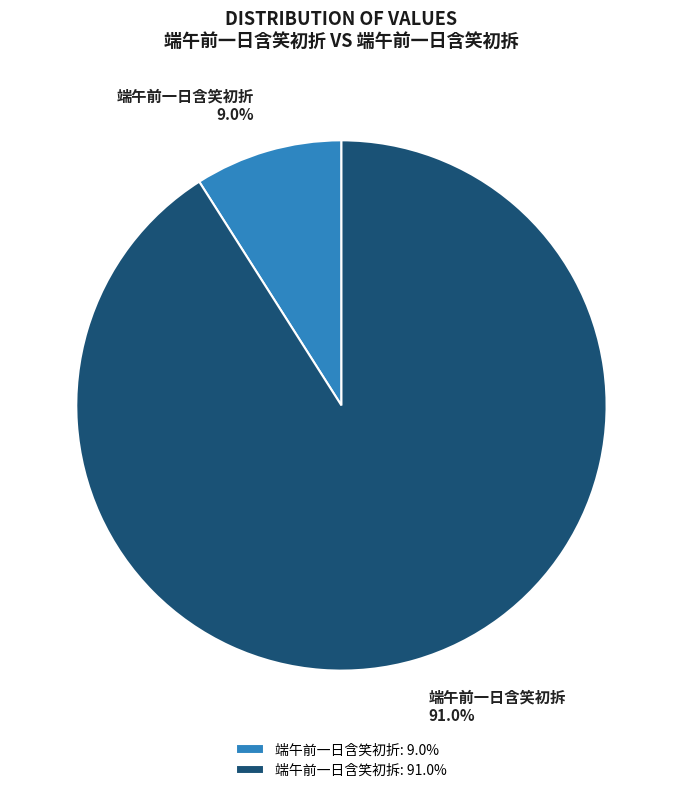

What is the smallest slice in the pie chart?

端午前一日含笑初折